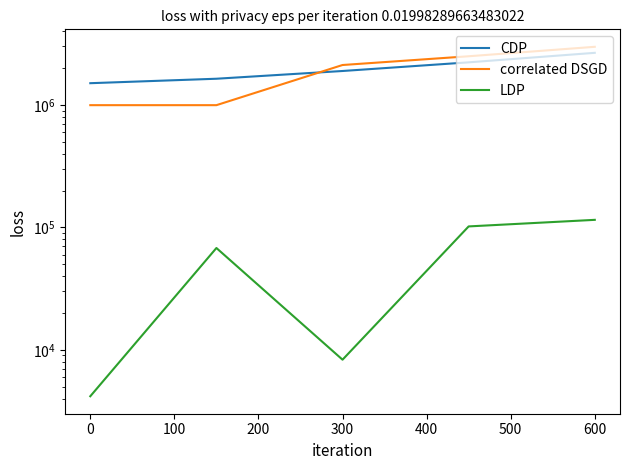

Which series has the largest range (max minus min)?

correlated DSGD